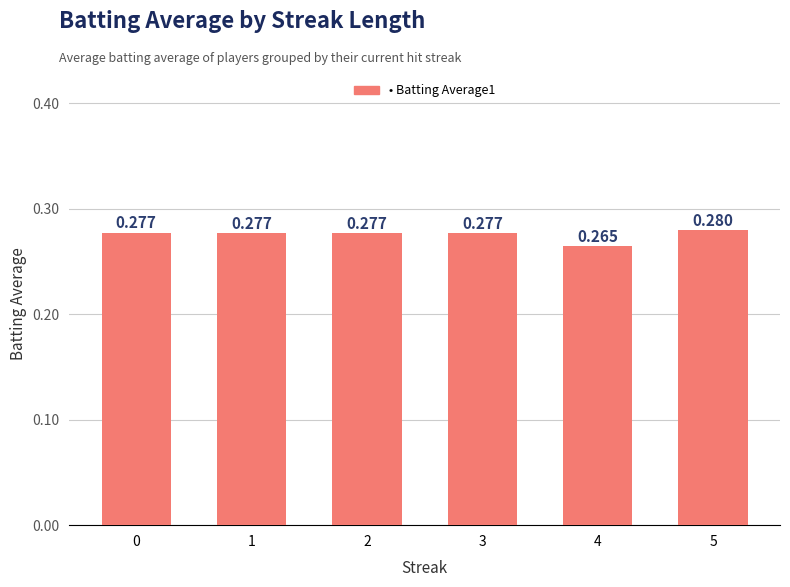

List the labels in order of value, smallest first.

4, 2, 1, 3, 0, 5